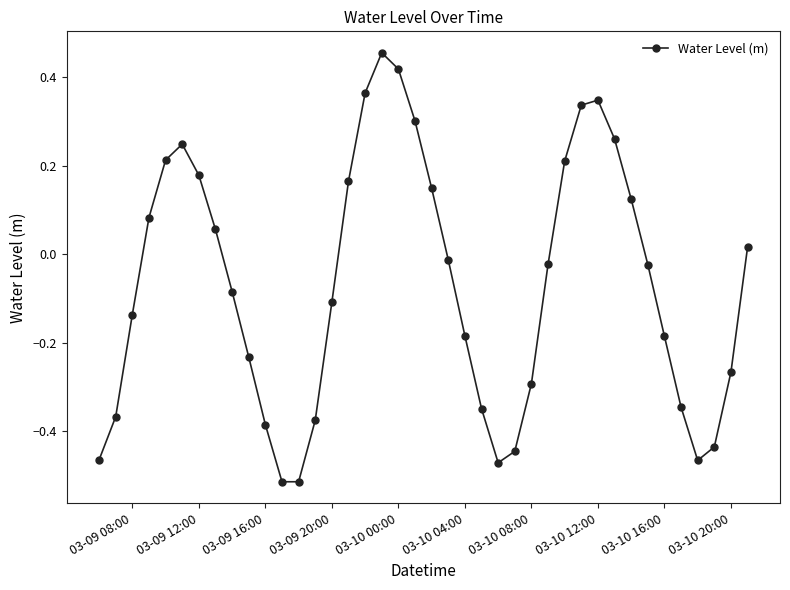

True or false: the data has more than 2 interior local peaks.

True